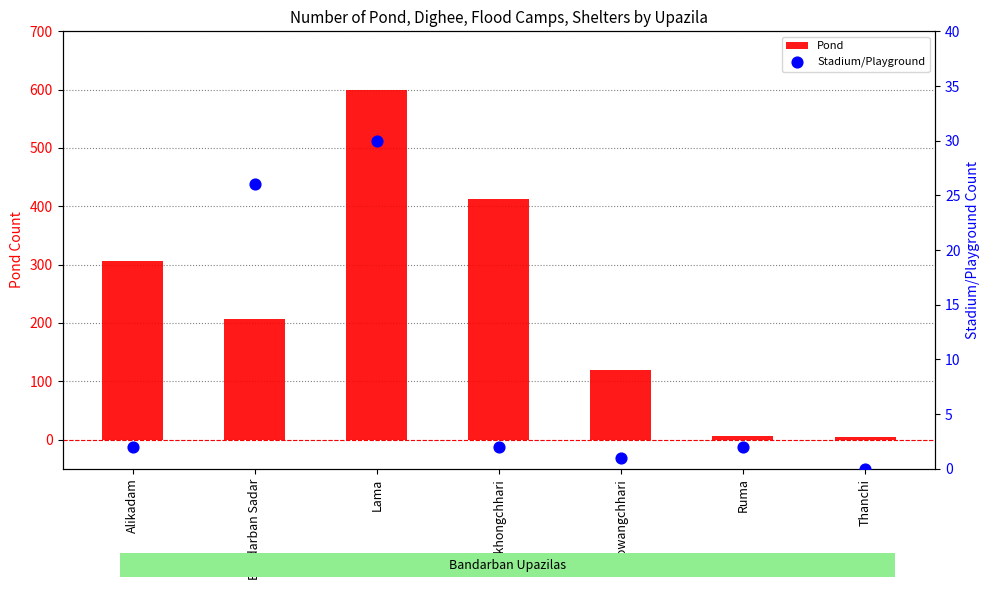

Is the value of Pond at Bandarban Sadar greater than the value of Stadium/Playground at Alikadam?

Yes